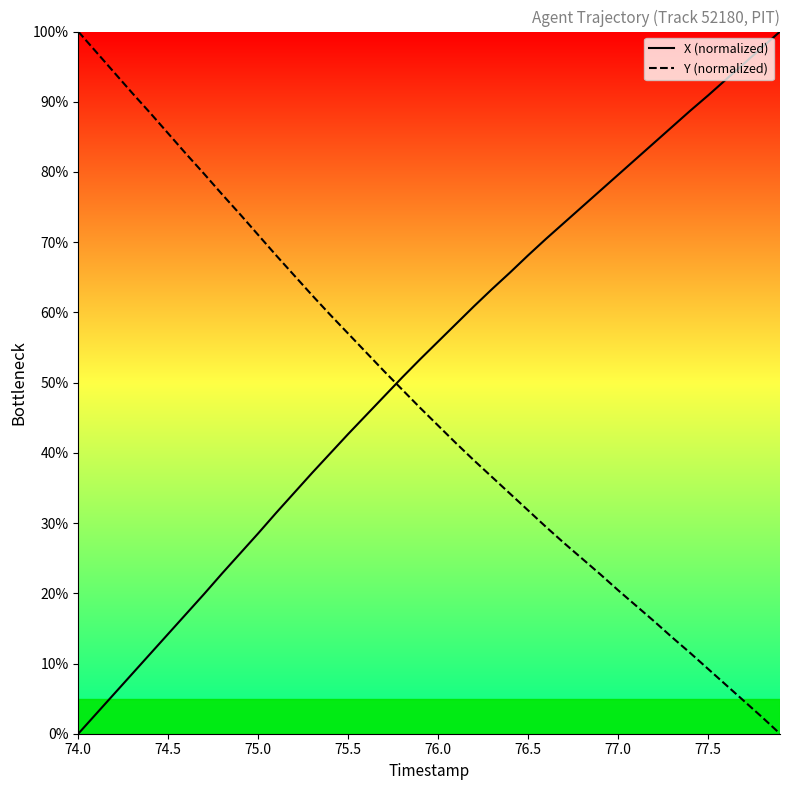

What is the label of the 6th point from the left?

74.5